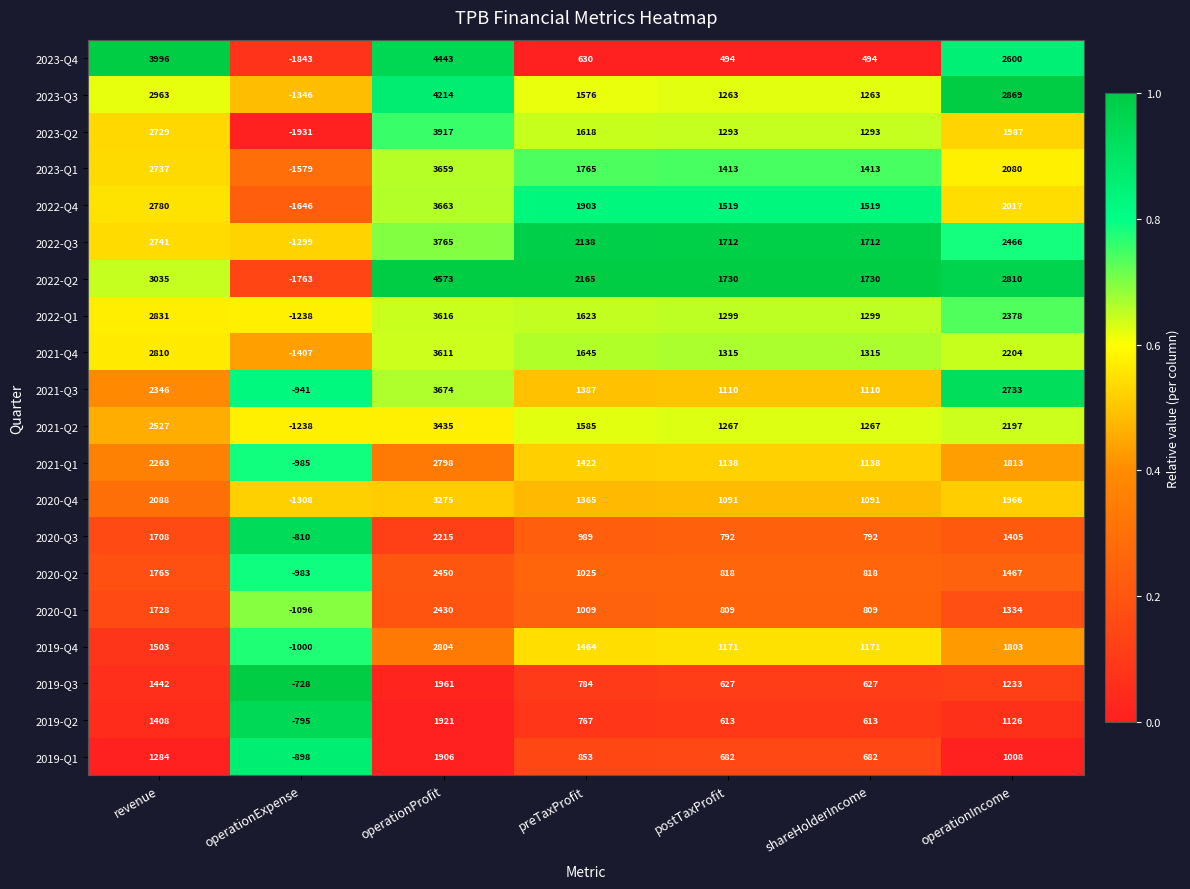

The value of 2022-Q4 at operationIncome is 2017. True or false?

True